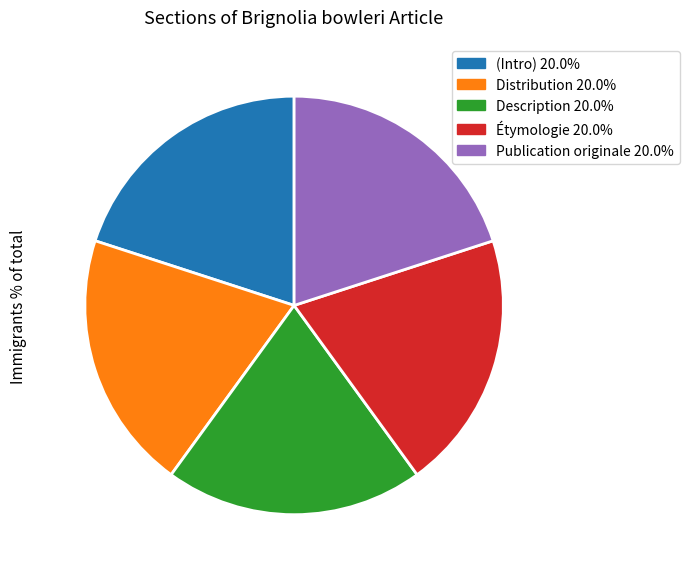

Is there any slice that represents more than half of the pie?

No